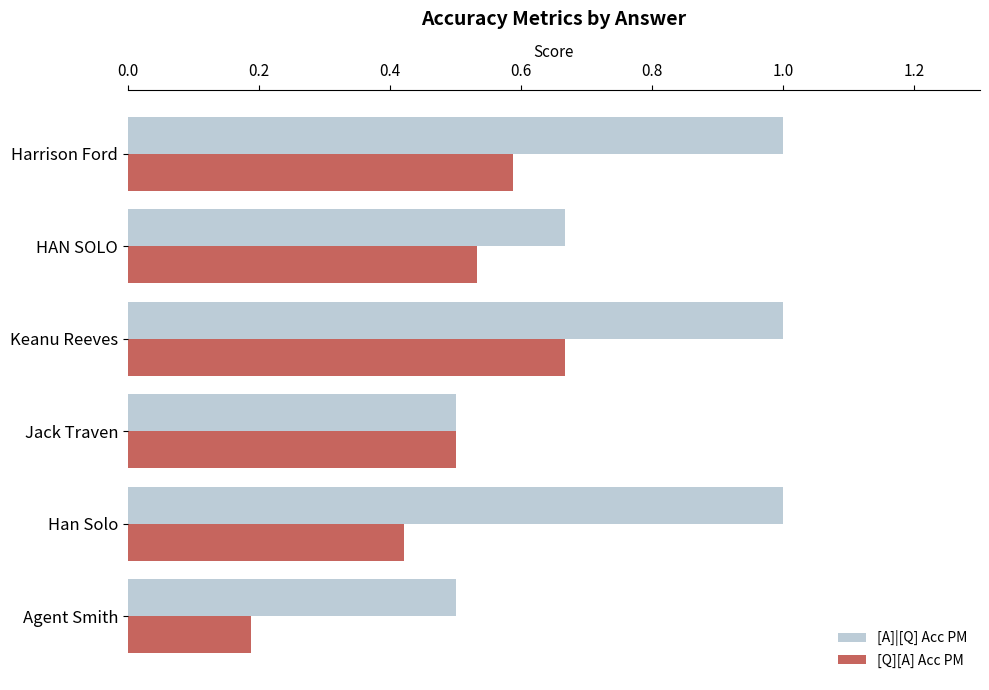

What is the approximate value of [A]|[Q] Acc PM at Harrison Ford?

1.0